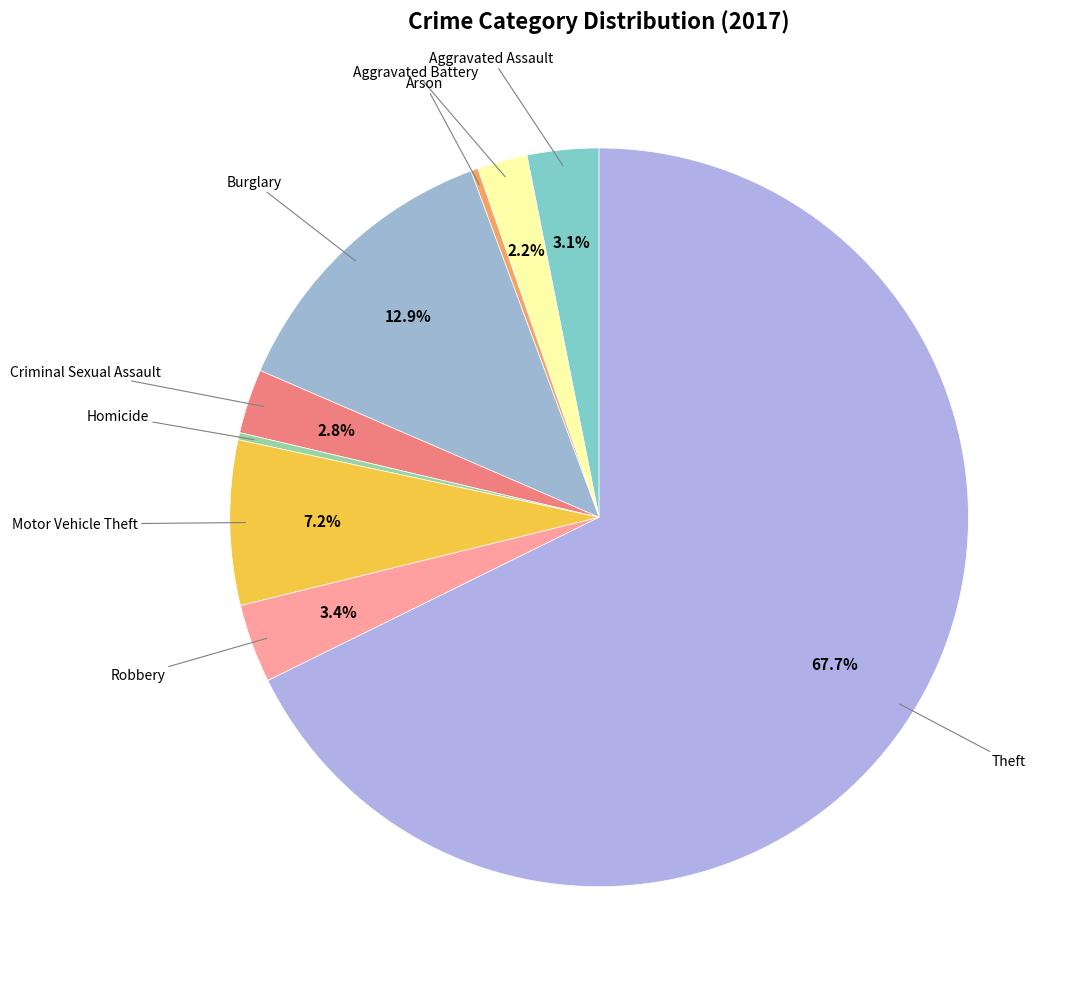

To the nearest percent, what is the average slice percentage?

11%